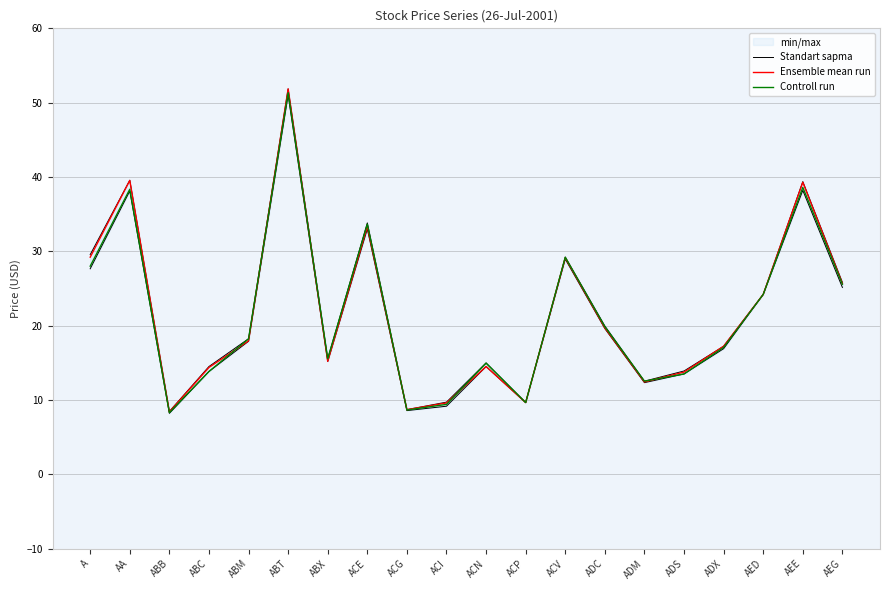

Is the value of Ensemble mean run at ADS greater than the value of Controll run at AA?

No